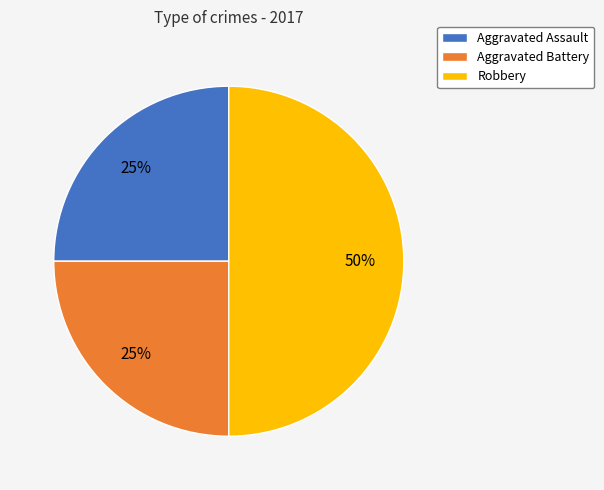

Approximately how many times larger is the value at Aggravated Battery compared to Aggravated Assault?

1.0